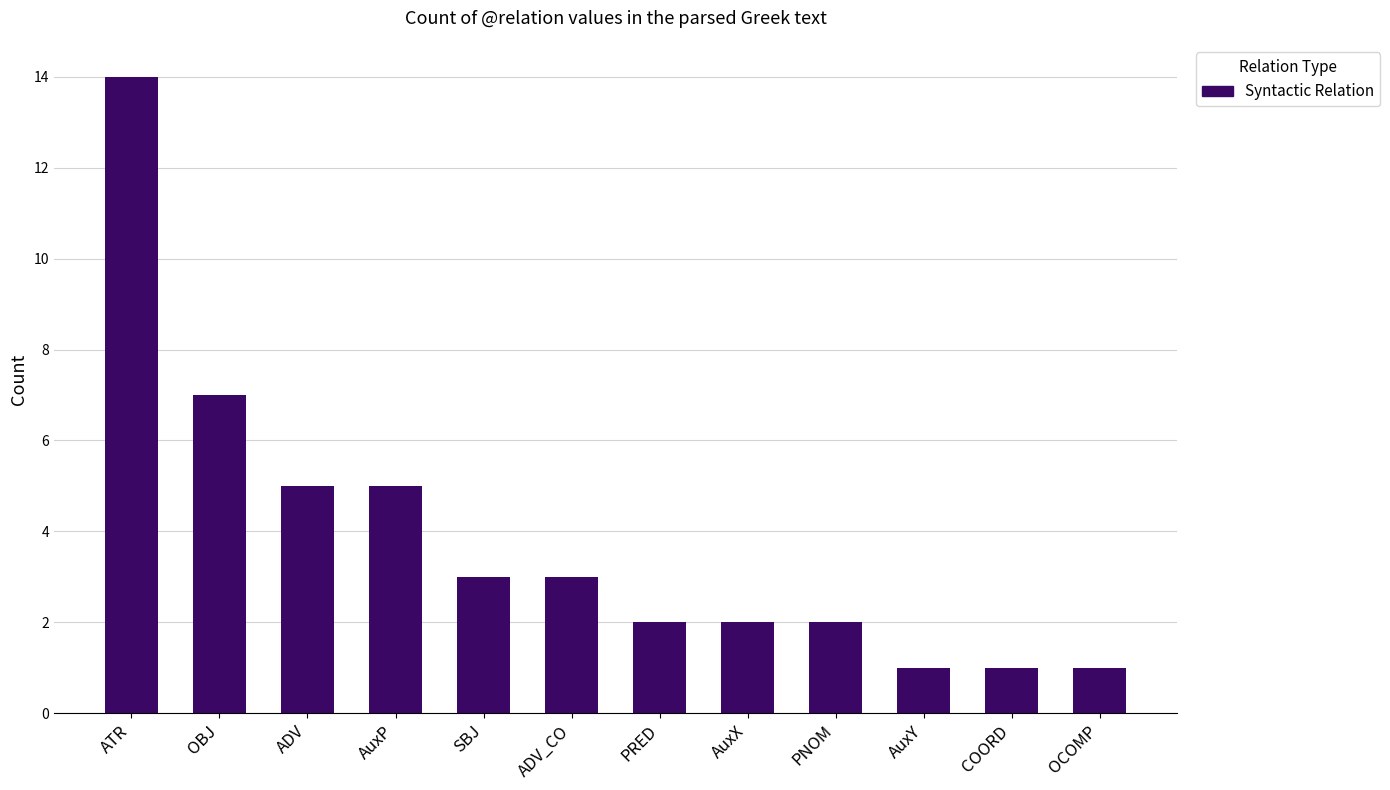

How many data points are less than 3?

6